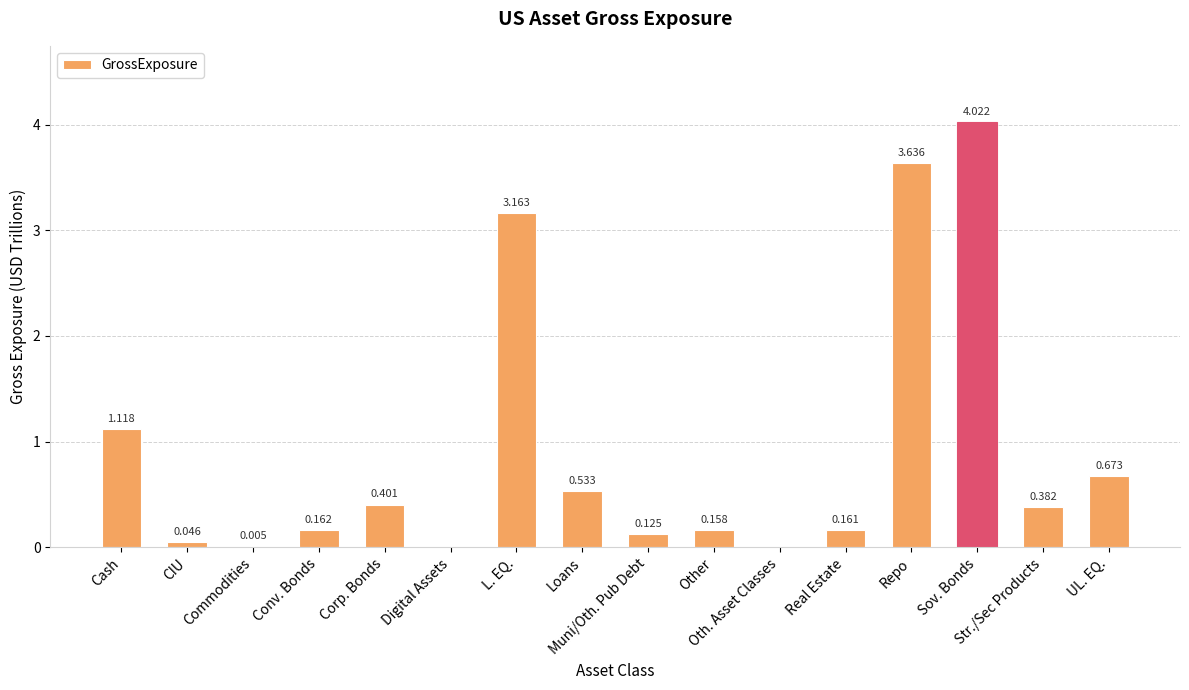

At which category does the chart reach its minimum across all series?

Digital Assets